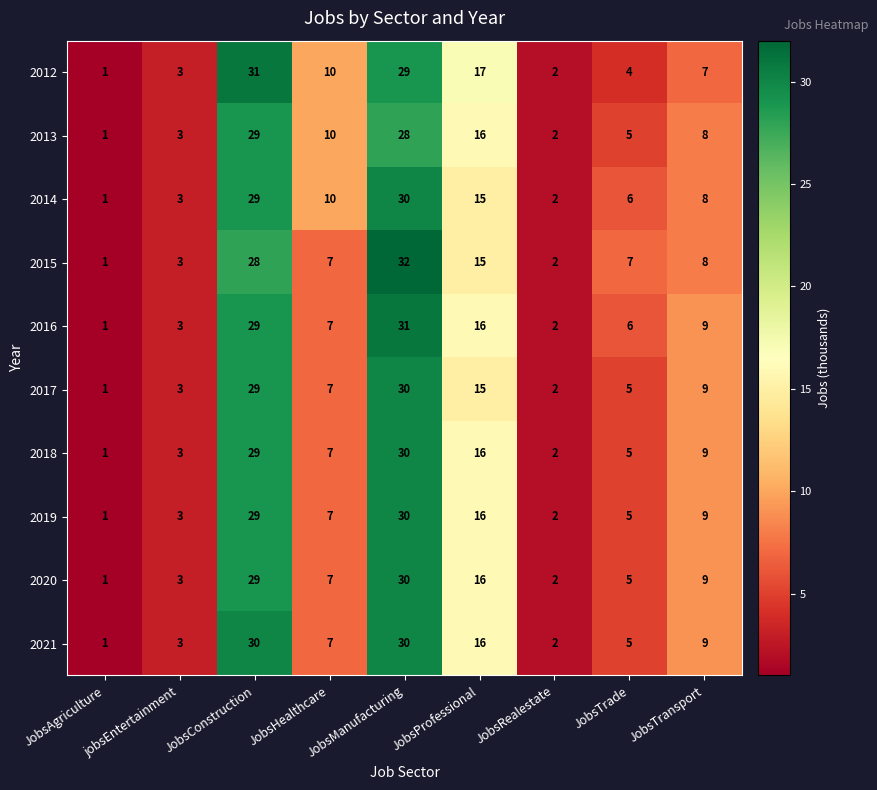

What is the sum of the 2015 values at JobsProfessional and JobsAgriculture?

16